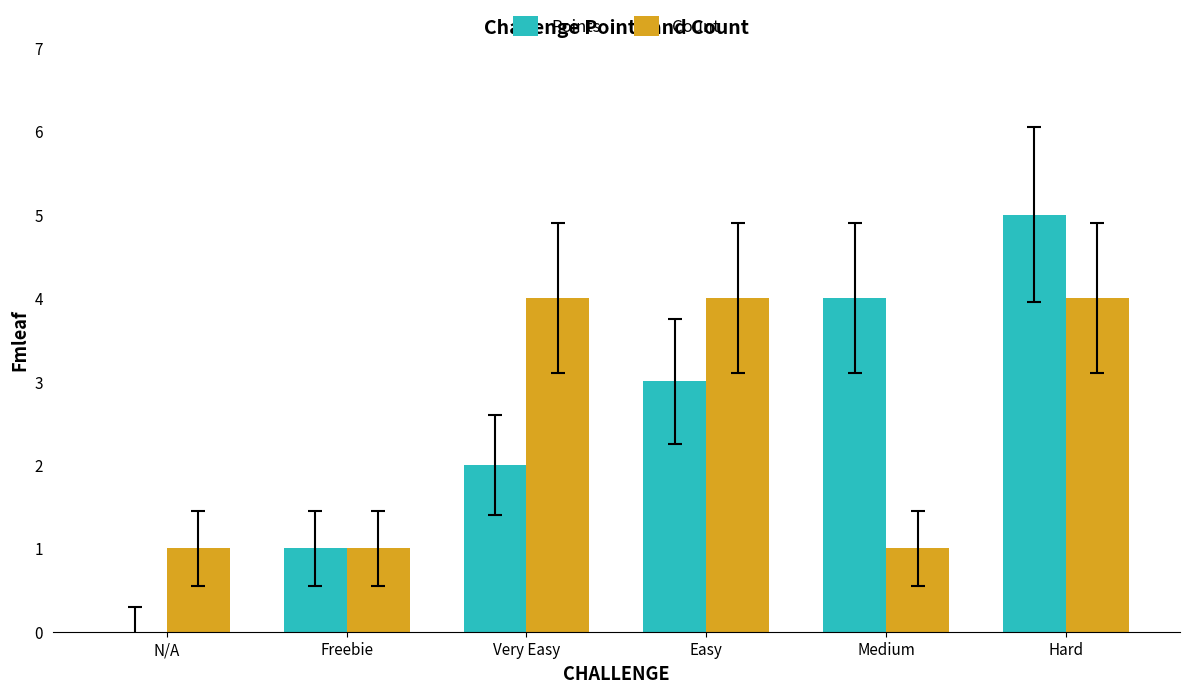

Between N/A and Medium, which series saw the biggest shift?

Points